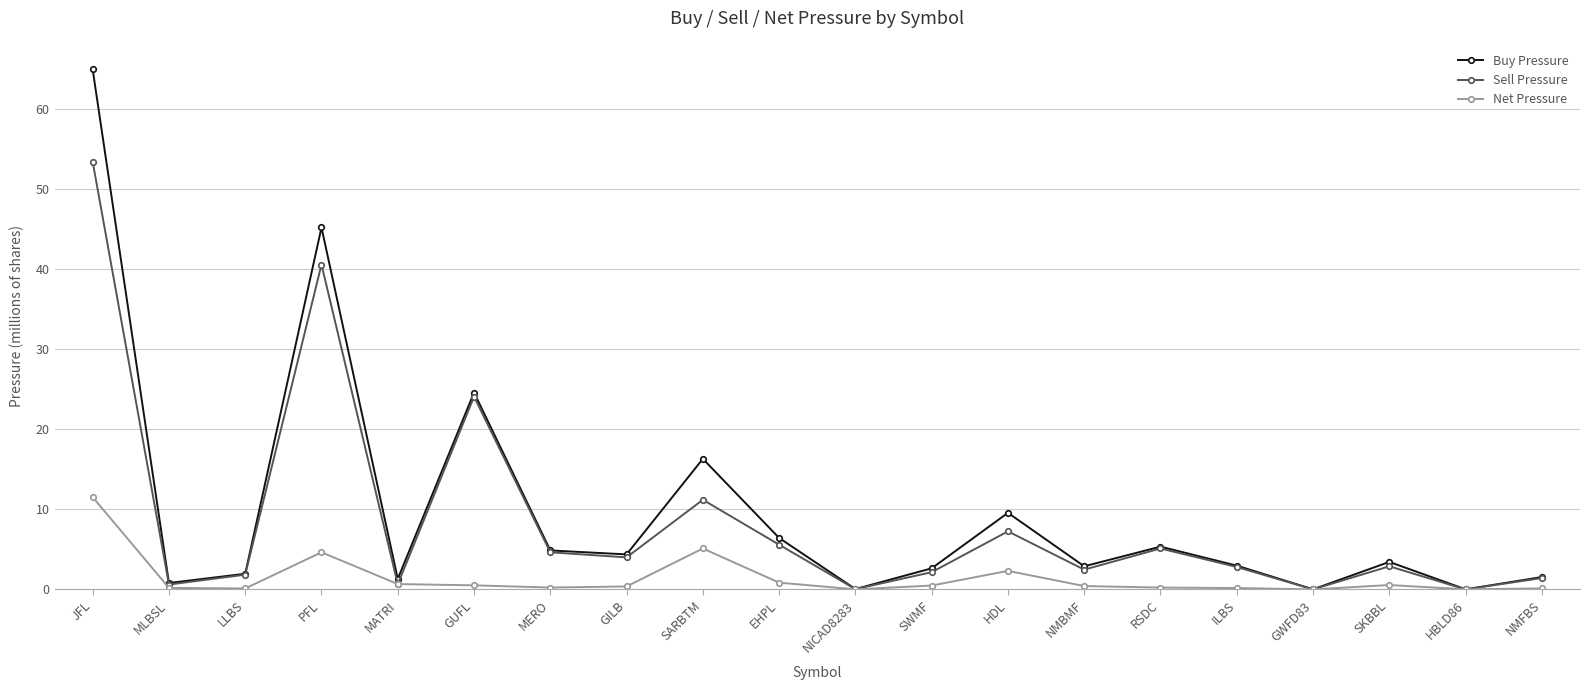

At which category does the chart reach its peak across all series?

JFL